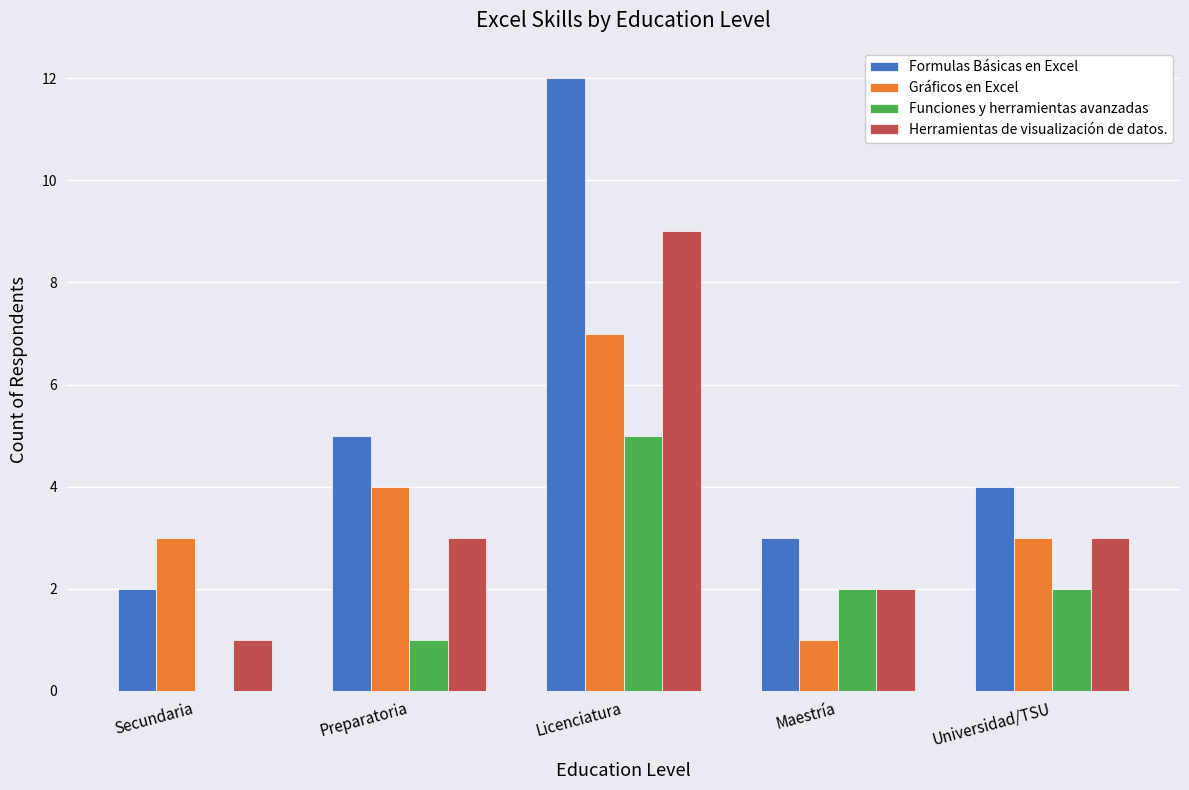

What value does the Gráficos en Excel series have at Preparatoria?

4